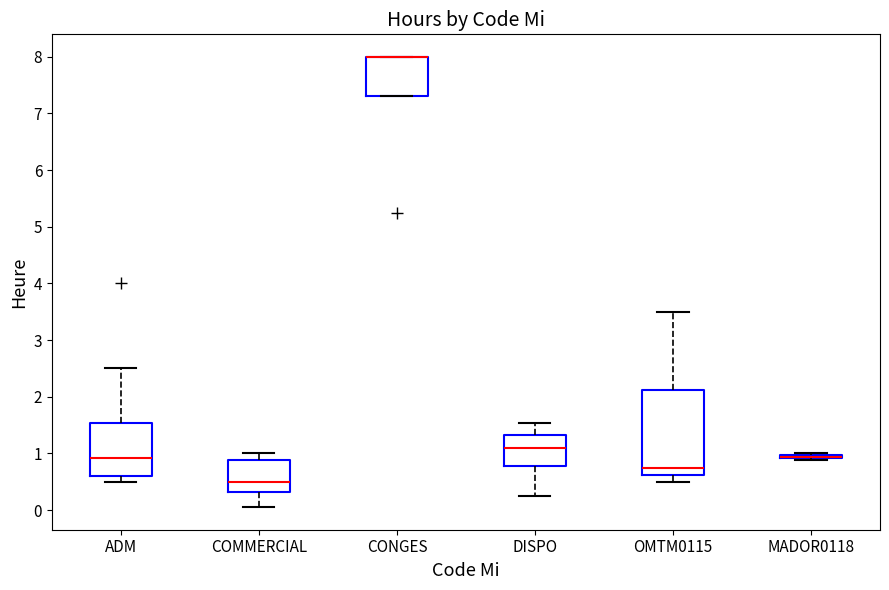

Which box is the tallest, from its lower edge to its upper edge?

OMTM0115